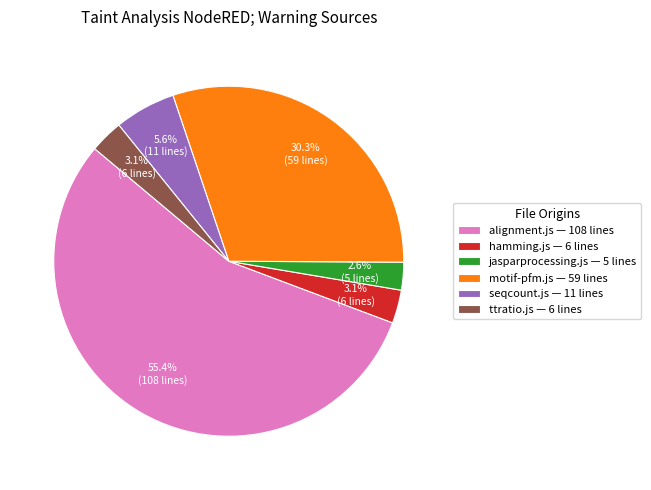

What is the ratio of the value at jasparprocessing.js to the value at motif-pfm.js?

0.1